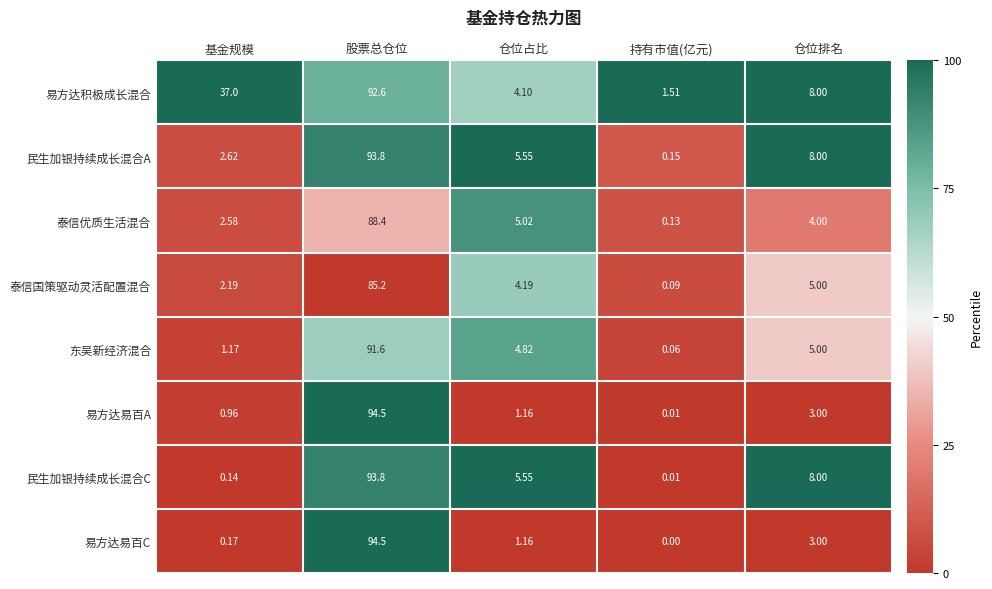

Which series changed the most between 持有市值(亿元) and 仓位排名?

民生加银持续成长混合C